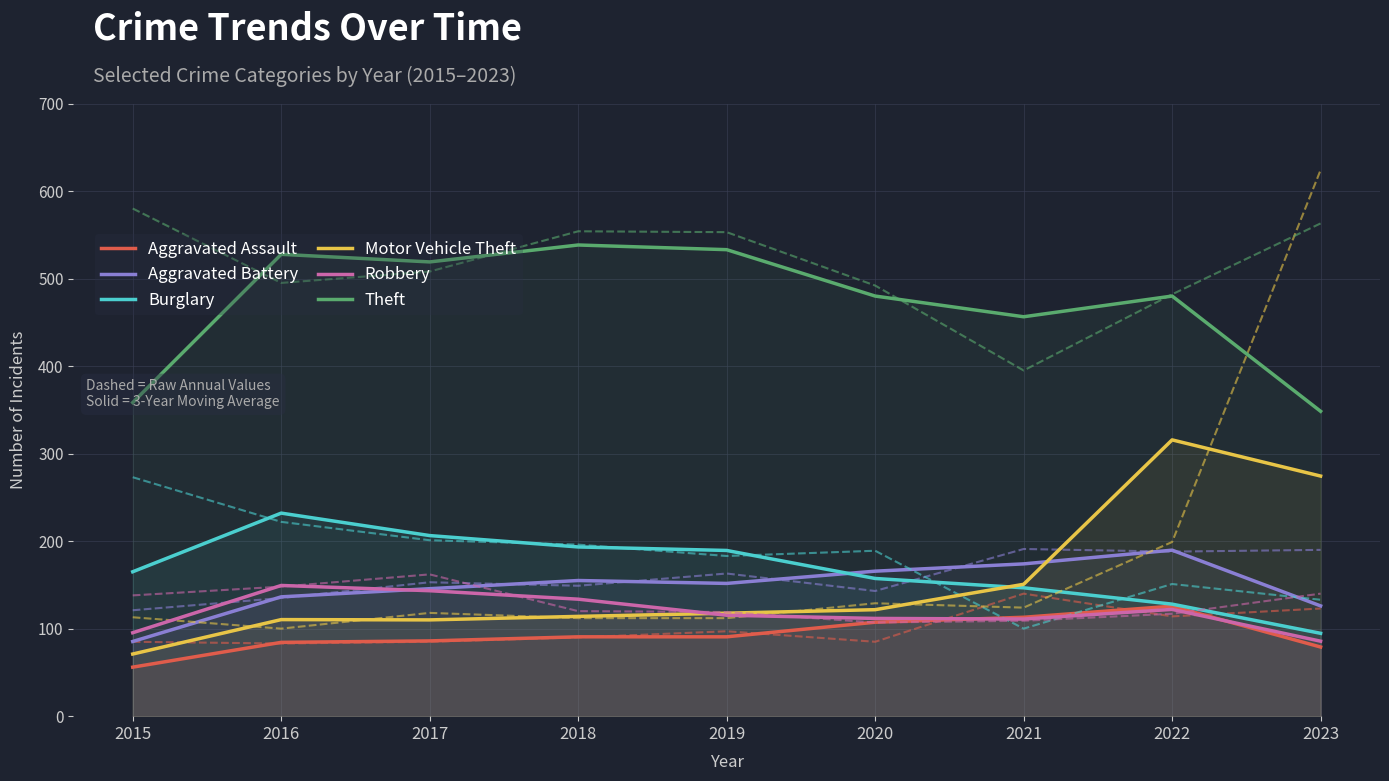

How many values in the Motor Vehicle Theft series exceed 117?

5